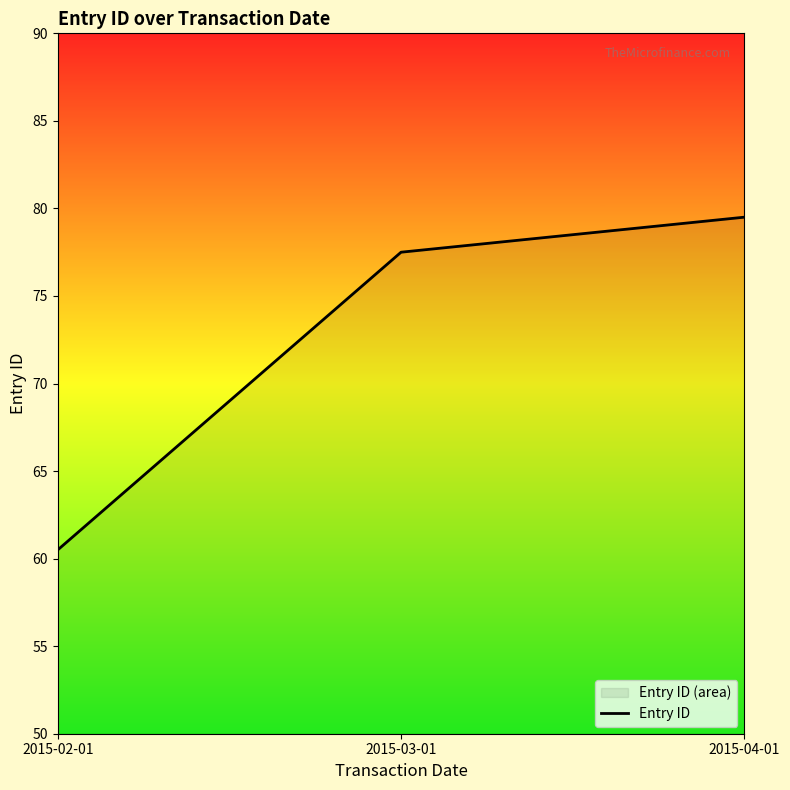

Between 2015-02-01 and 2015-03-01, which is larger?

2015-03-01